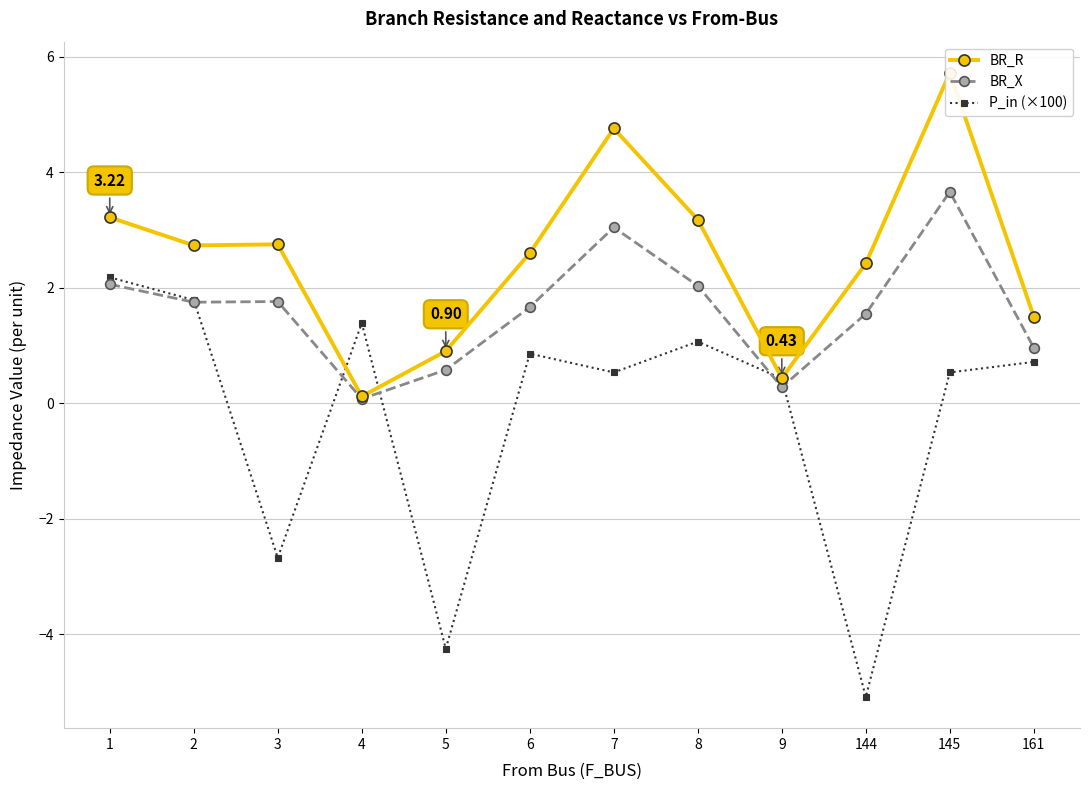

Rank the series by their average value, from highest to lowest.

BR_R, BR_X, P_in (×100)